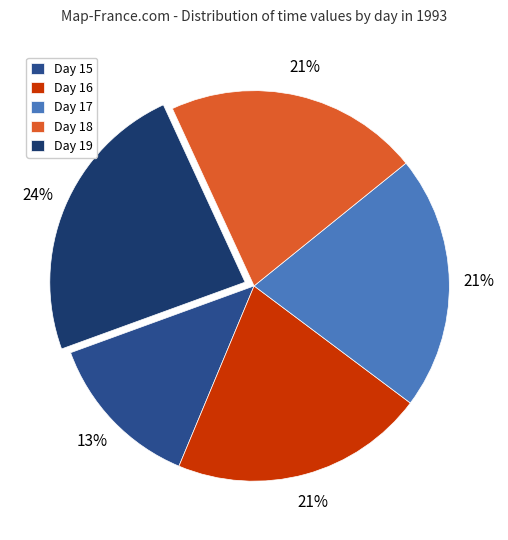

To the nearest percent, what is the average slice percentage?

20%